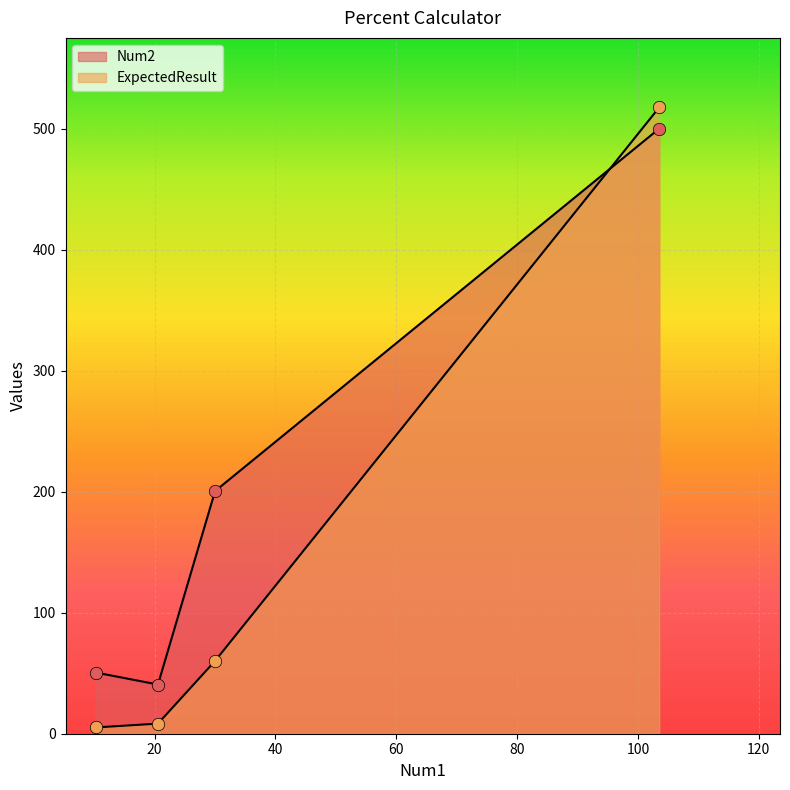

Which series has the widest spread of Y values?

ExpectedResult